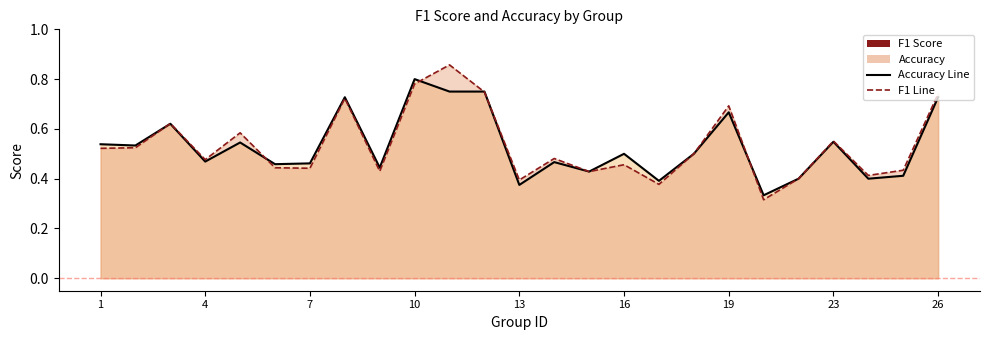

Which series has the largest range (max minus min)?

f1